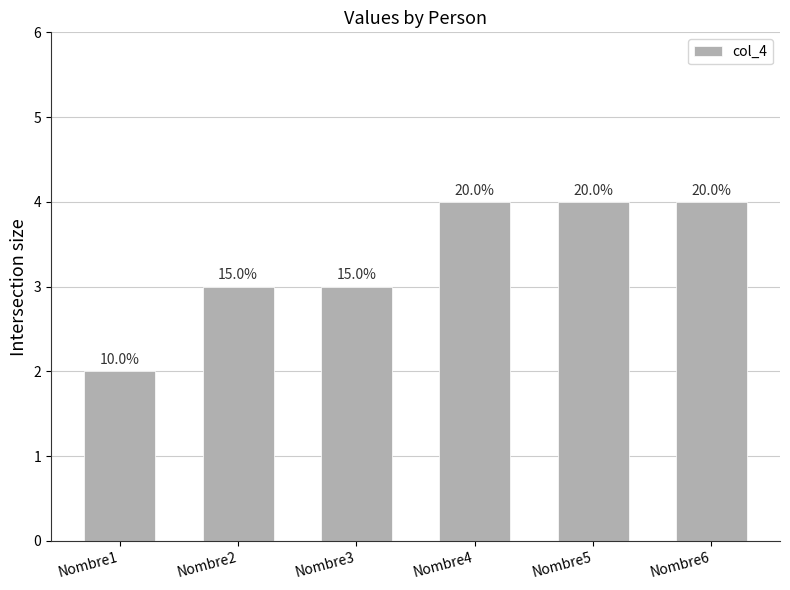

Are the bars horizontal?

No